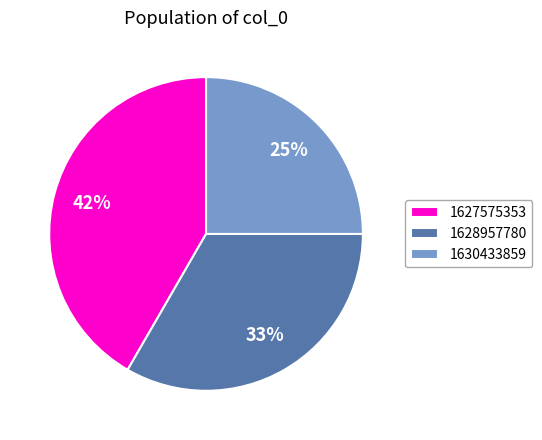

Does any single category account for the majority?

No